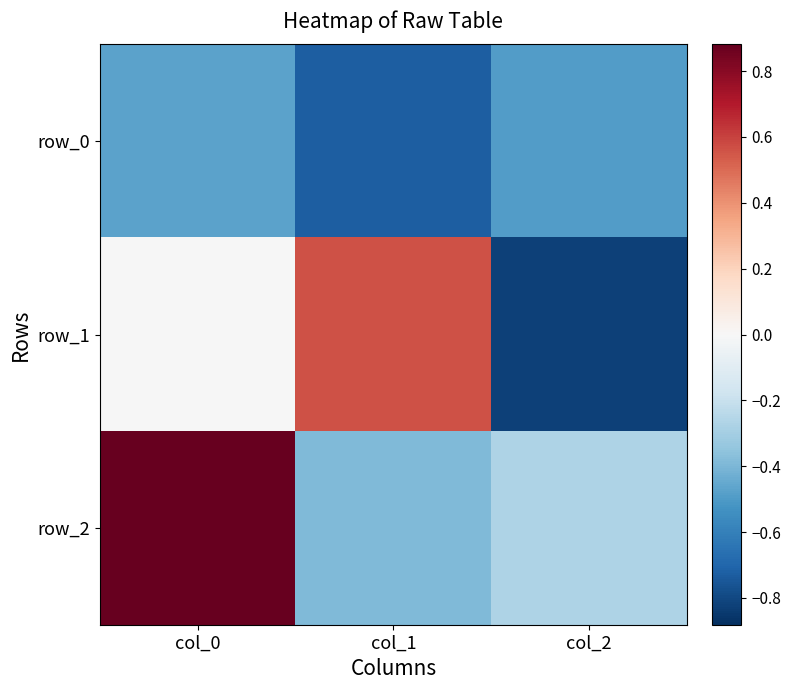

The row_2 series shows -0.4 at col_1. True or false?

True